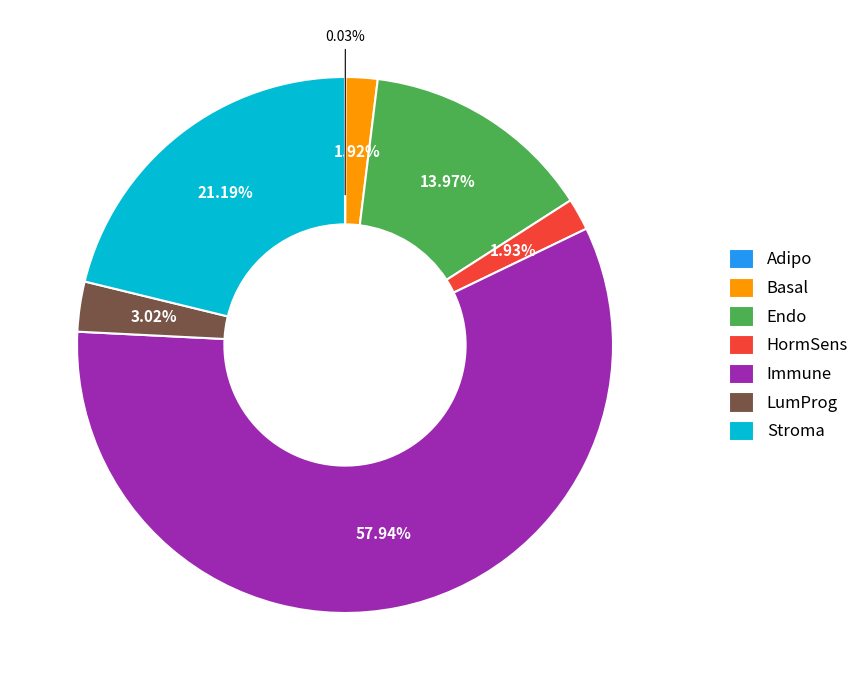

Is the sum of HormSens and LumProg greater than half?

No